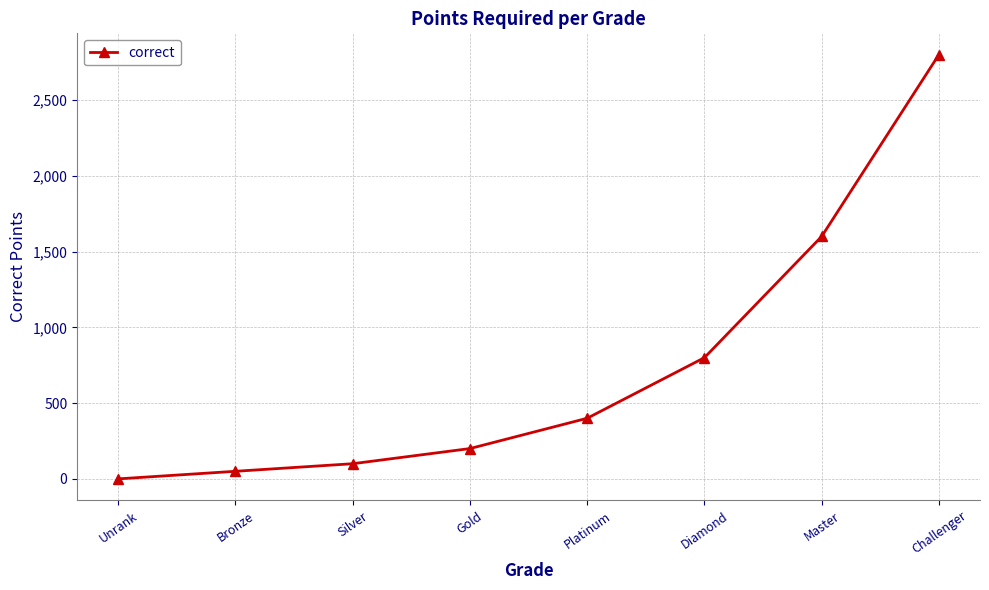

How many values are above zero?

7